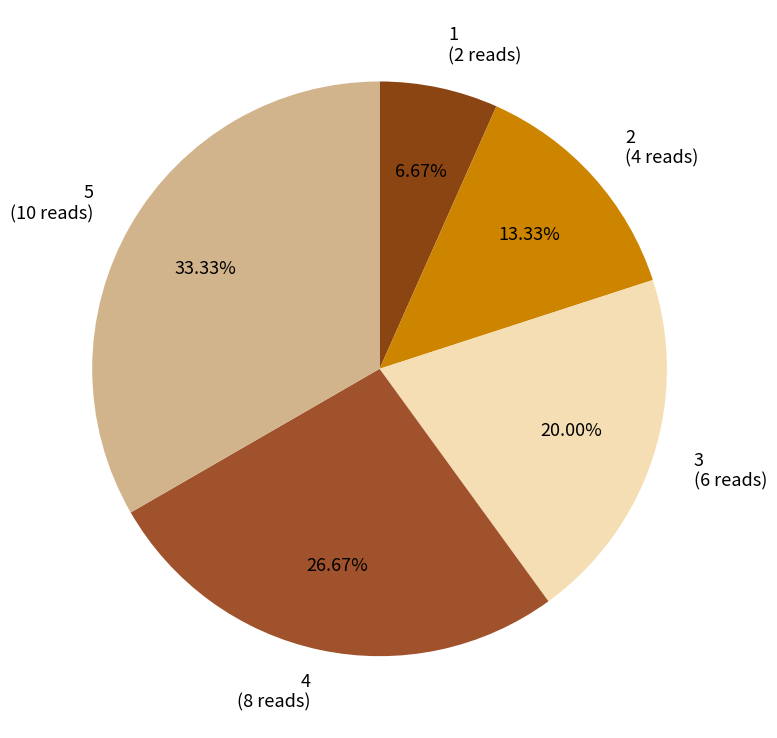

Does 3 represent more than half of the total?

No